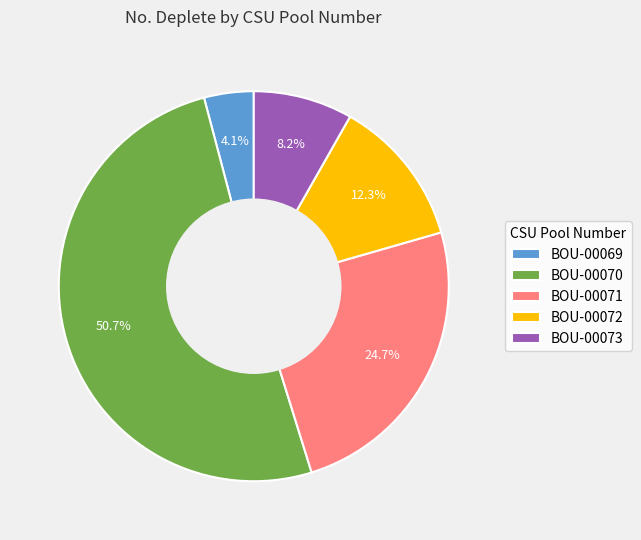

The BOU-00070 slice represents 57% of the pie. True or false?

False